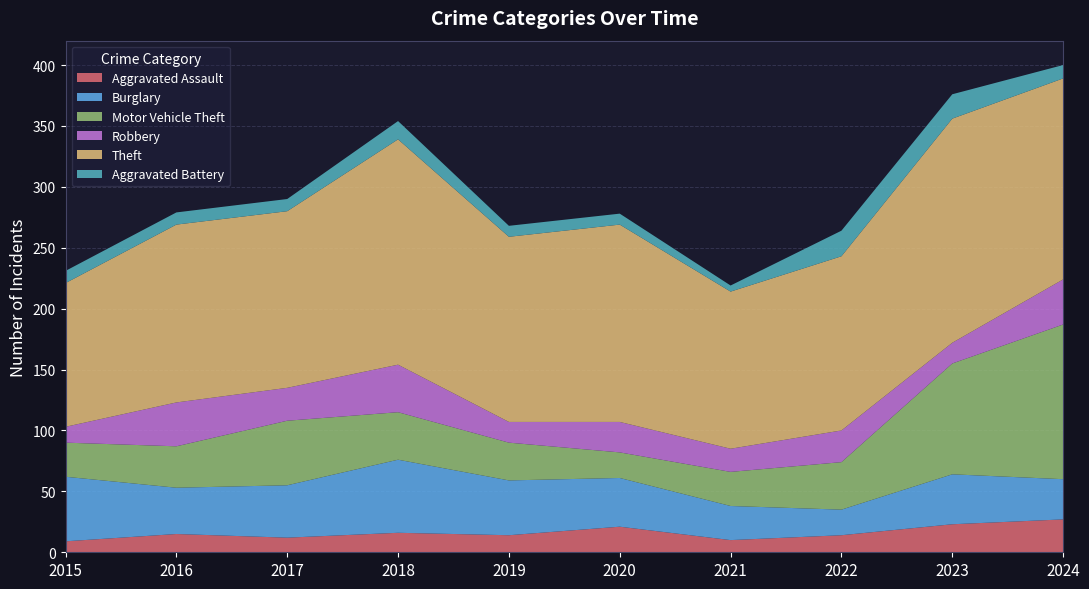

Reading right to left, list all the values displayed in this chart.

Aggravated Assault: 27	23	14	10	21	14	16	12	15	9
Burglary: 33	41	21	28	40	45	60	43	38	53
Motor Vehicle Theft: 127	91	39	28	21	31	39	53	34	28
Robbery: 37	17	26	19	25	17	39	27	36	13
Theft: 165	184	143	129	162	152	185	145	146	118
Aggravated Battery: 11	20	21	5	9	9	15	10	10	10